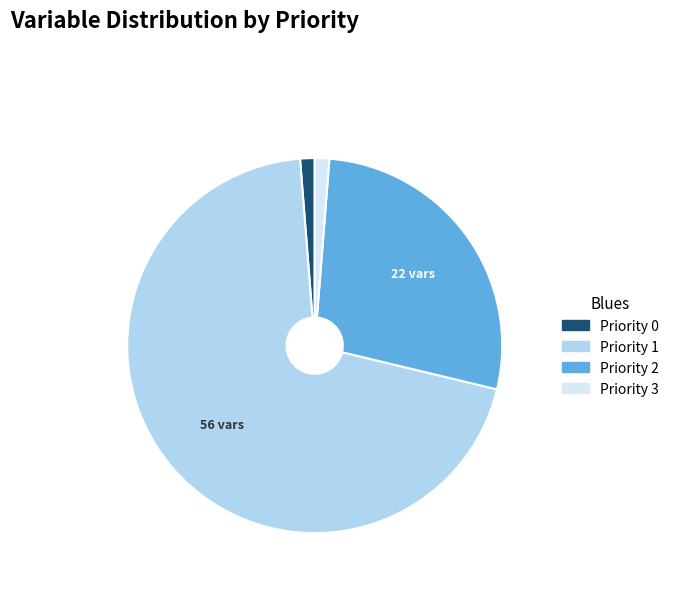

Which slice is the largest?

Priority 1